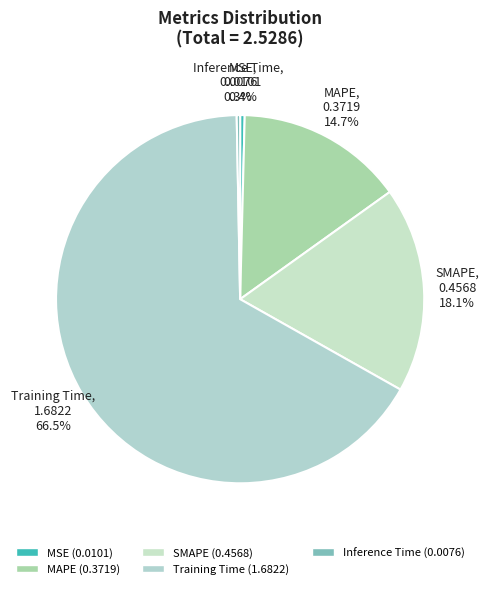

Which slice is the largest?

Training Time